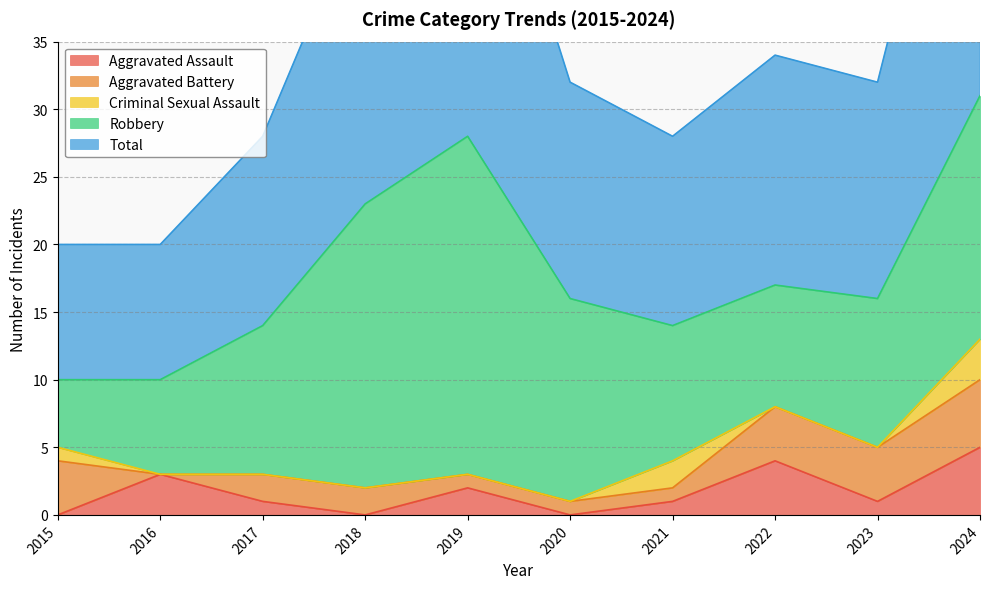

Where is the first local maximum for Total?

2019